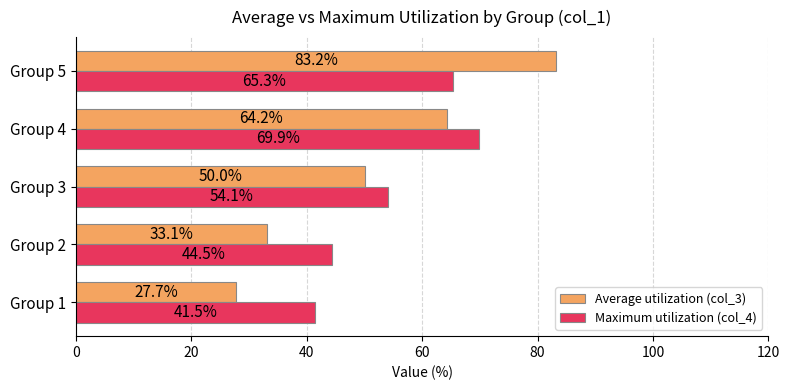

What is the sum of the Maximum utilization (col_4) values at Group 1 and Group 3?

95.6